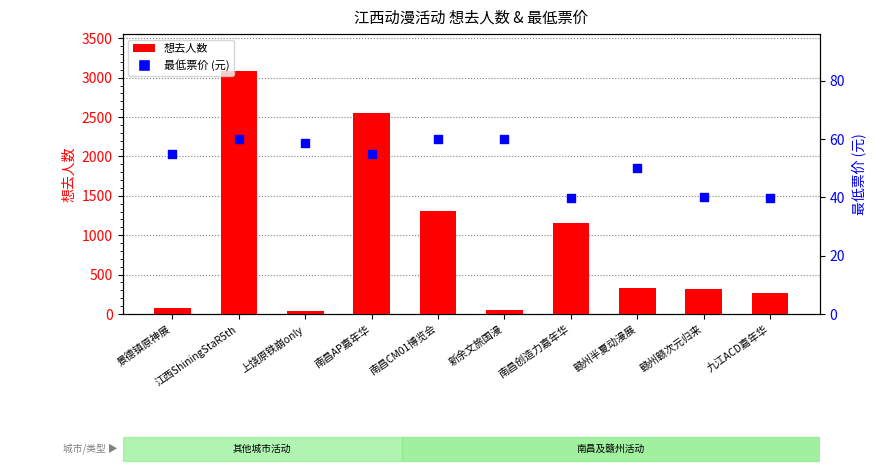

Which series has the largest total across all categories?

想去人数